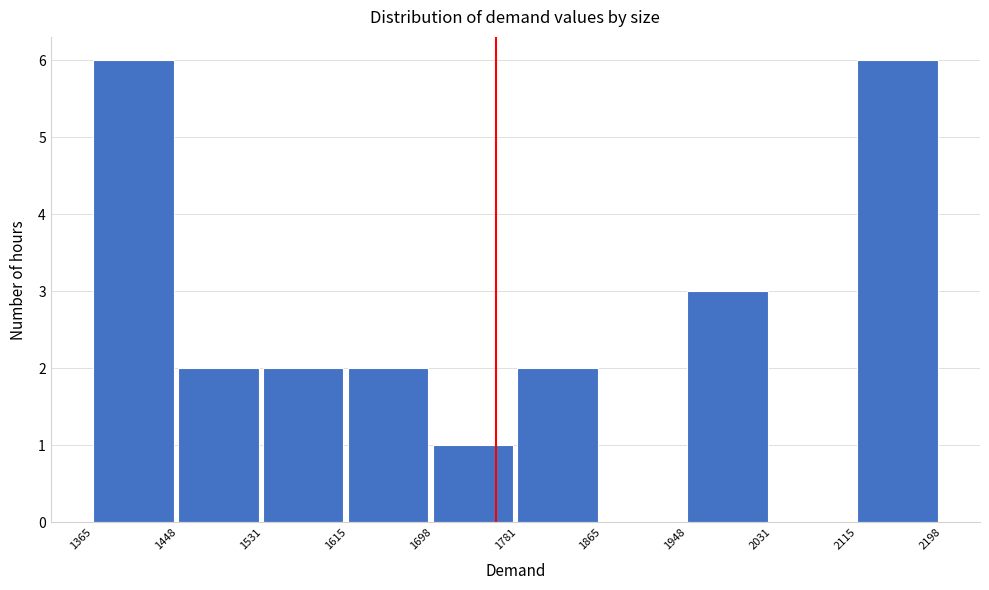

Reading left to right, transcribe this chart: for each bar, give the range it covers on the x-axis and its height. The values are not printed on the chart, so give them approximately, as read against the axis.

1365 to 1448: 6
1448 to 1531: 2
1531 to 1615: 2
1615 to 1698: 2
1698 to 1781: 1
1781 to 1865: 2
1865 to 1948: 0
1948 to 2031: 3
2031 to 2115: 0
2115 to 2198: 6